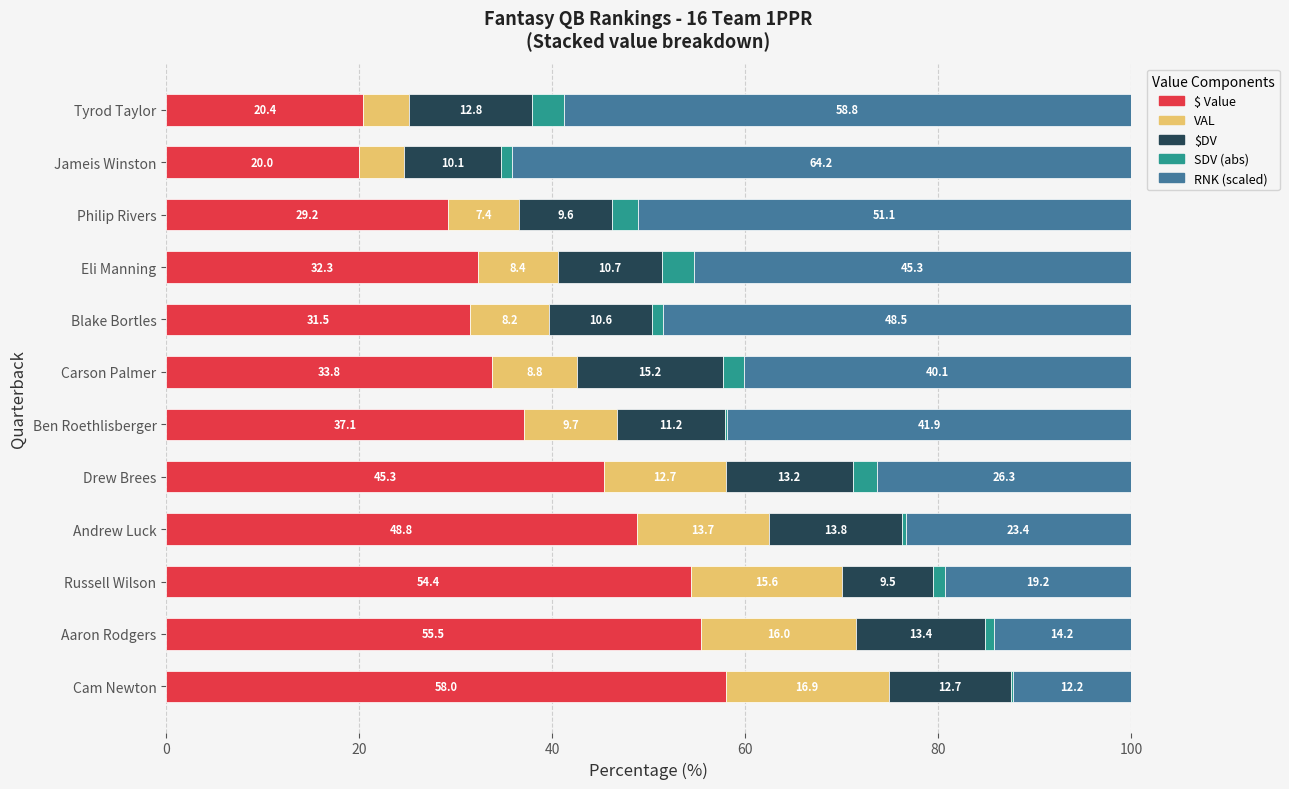

What is the total value across all series at Eli Manning?

100.0